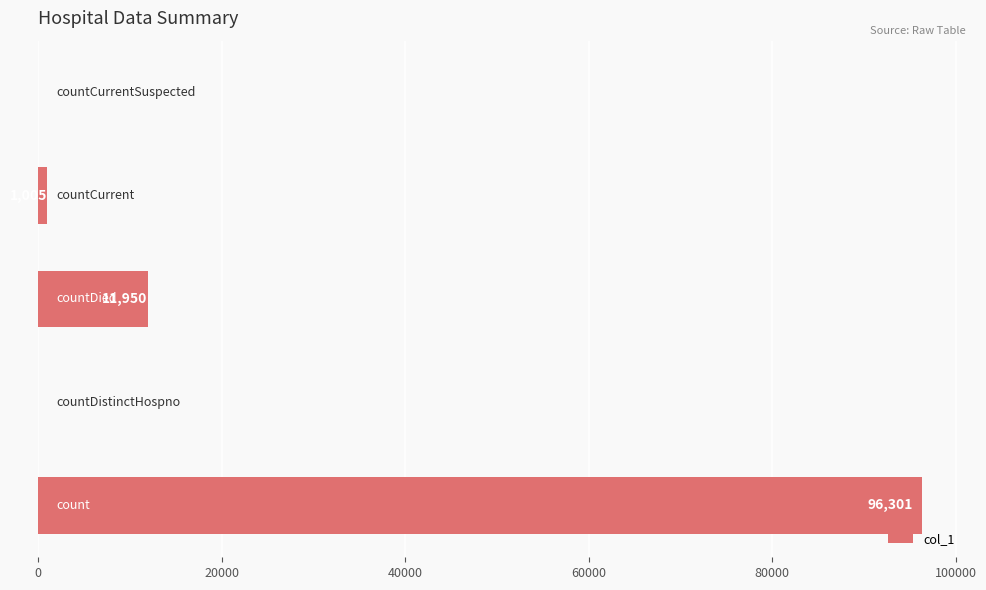

How many positive values are there?

3